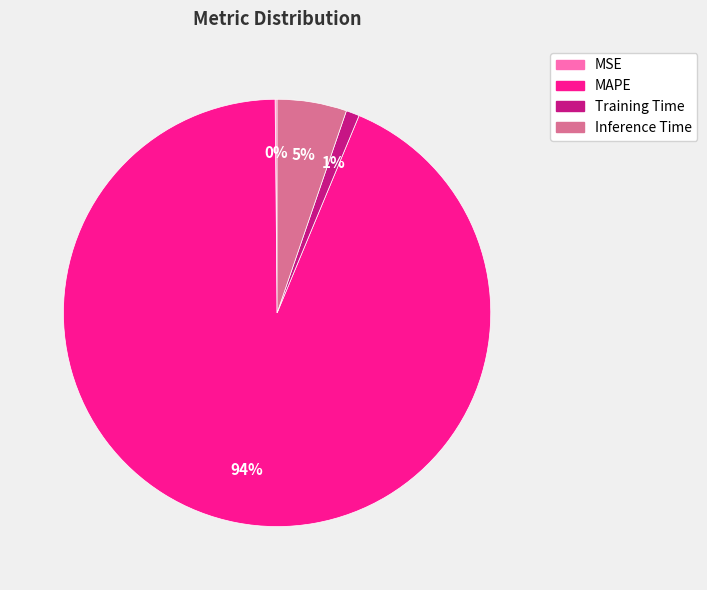

Is it true that MAPE is 94% of the pie?

True